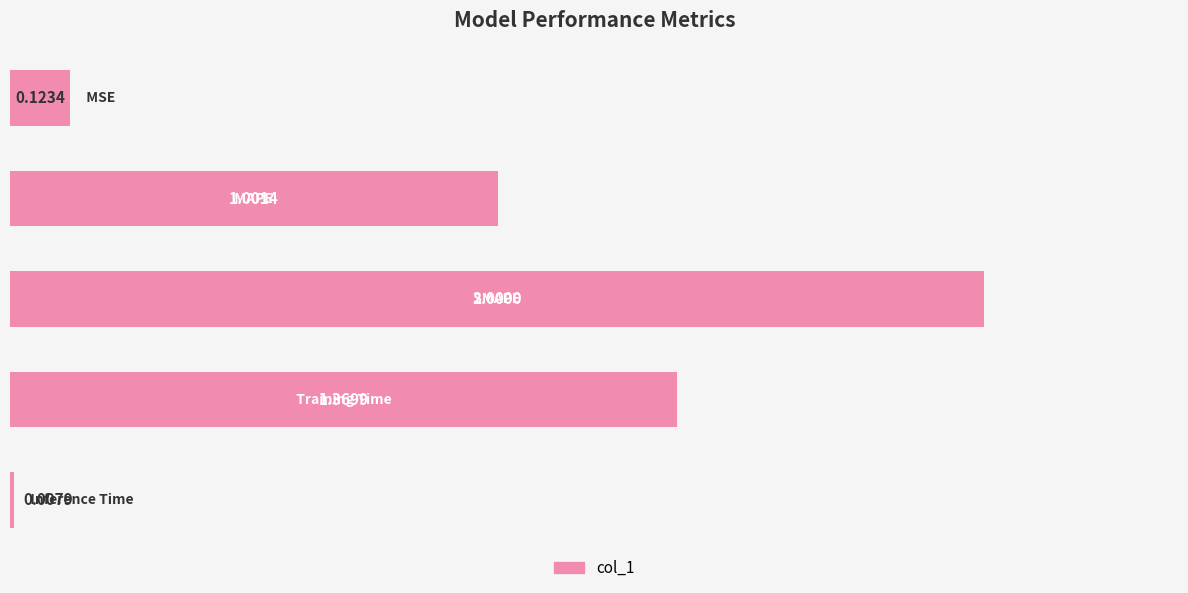

What is the sum of all values?

4.5